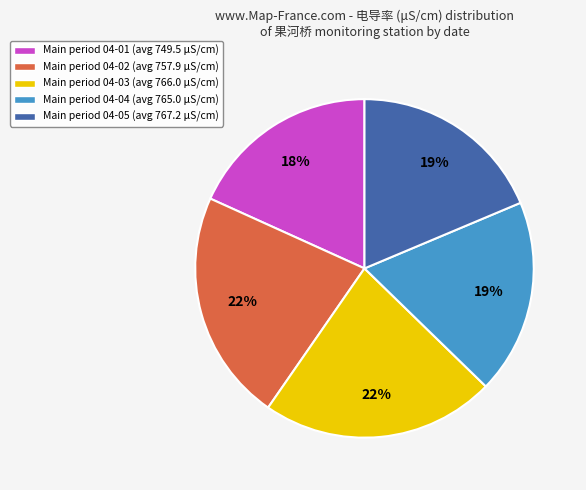

Is there any slice that represents more than half of the pie?

No